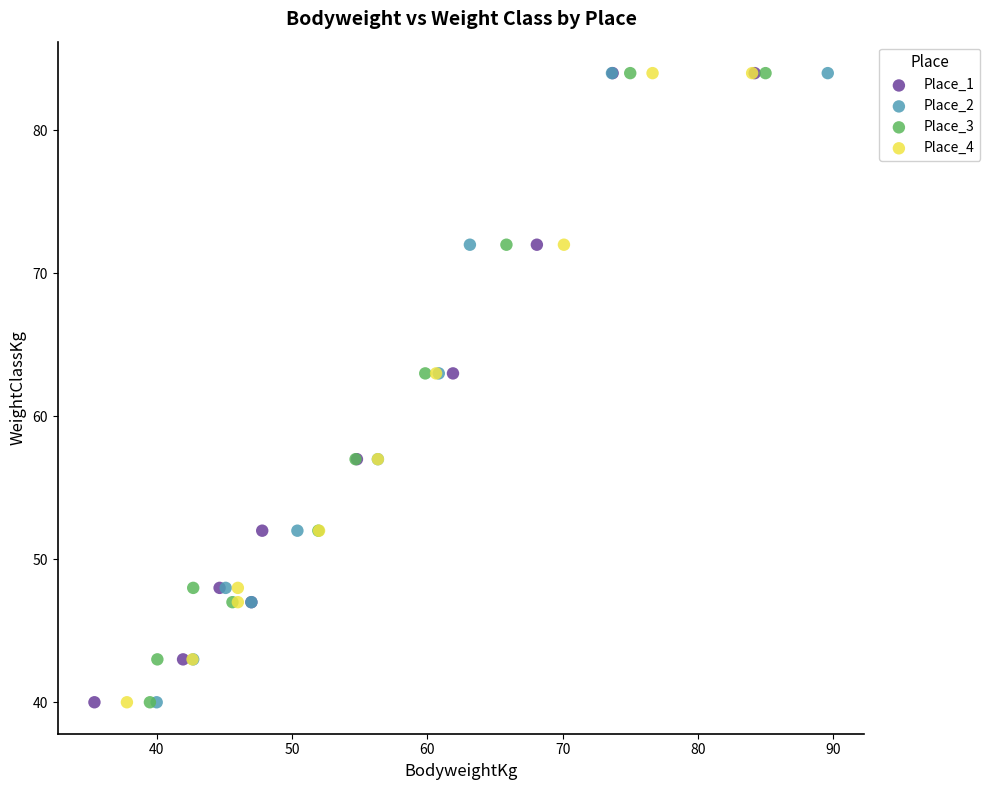

What are all the series names shown in the legend?

Place_1, Place_2, Place_3, Place_4